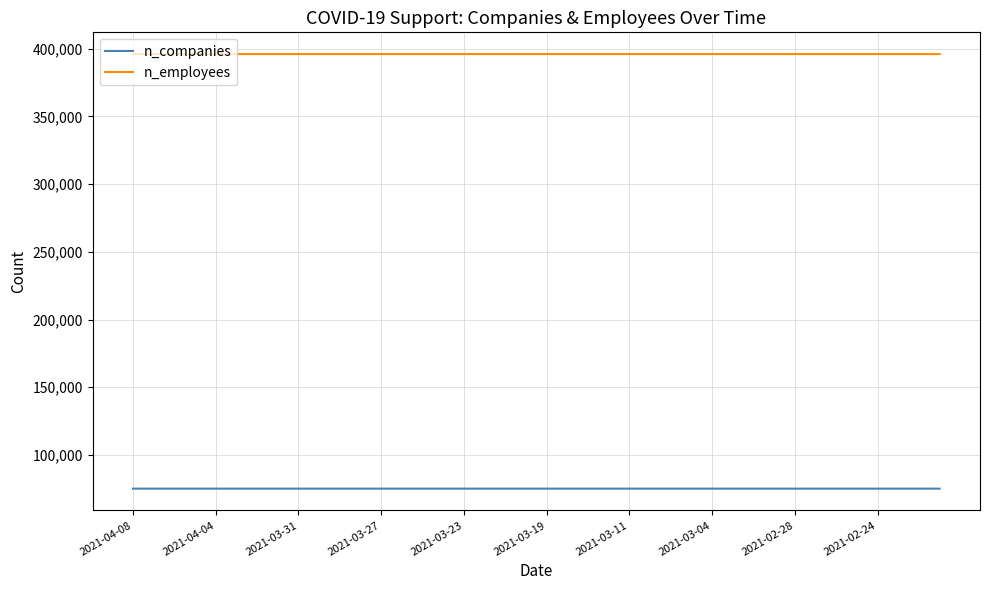

What is the lowest value of the n_companies series?

75137